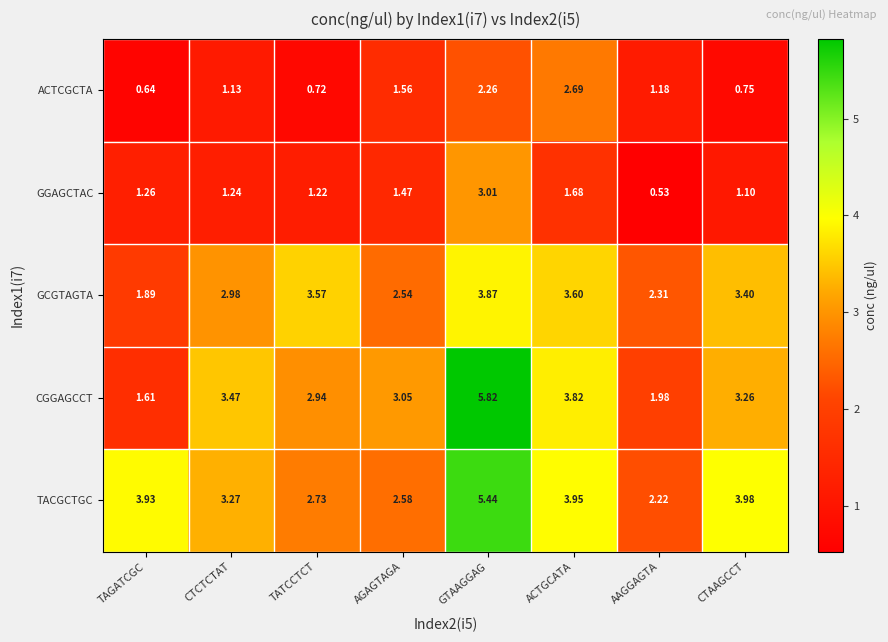

At how many categories does at least one series exceed 1?

8